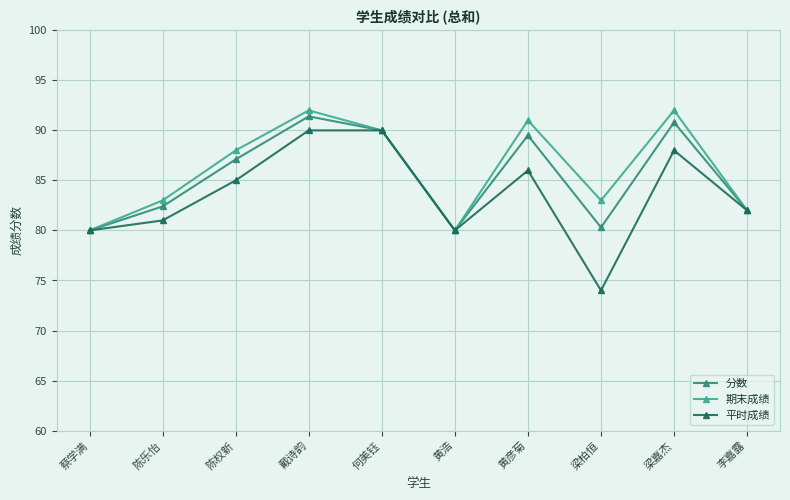

What are all the series names shown in the legend?

分数, 期末成绩, 平时成绩